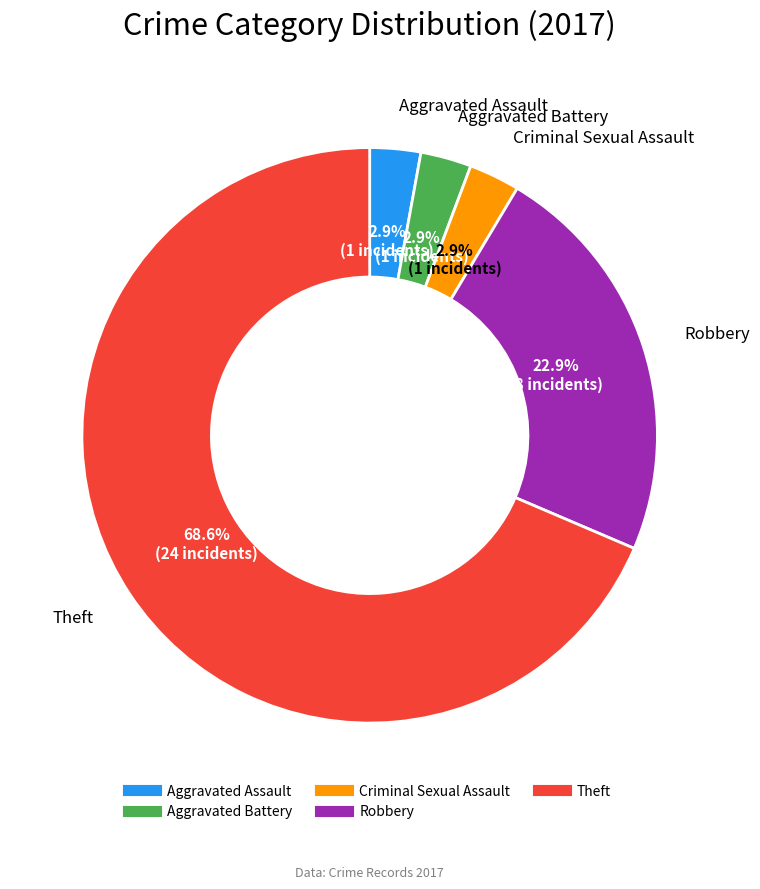

Which category has the biggest portion of the pie?

Theft